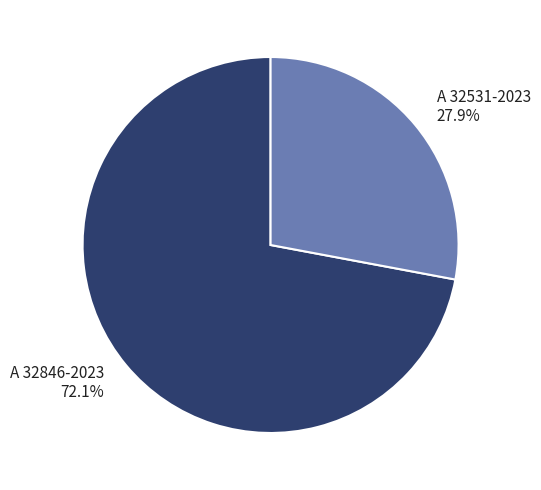

Rank the categories by value from lowest to highest.

A 32531-2023, A 32846-2023